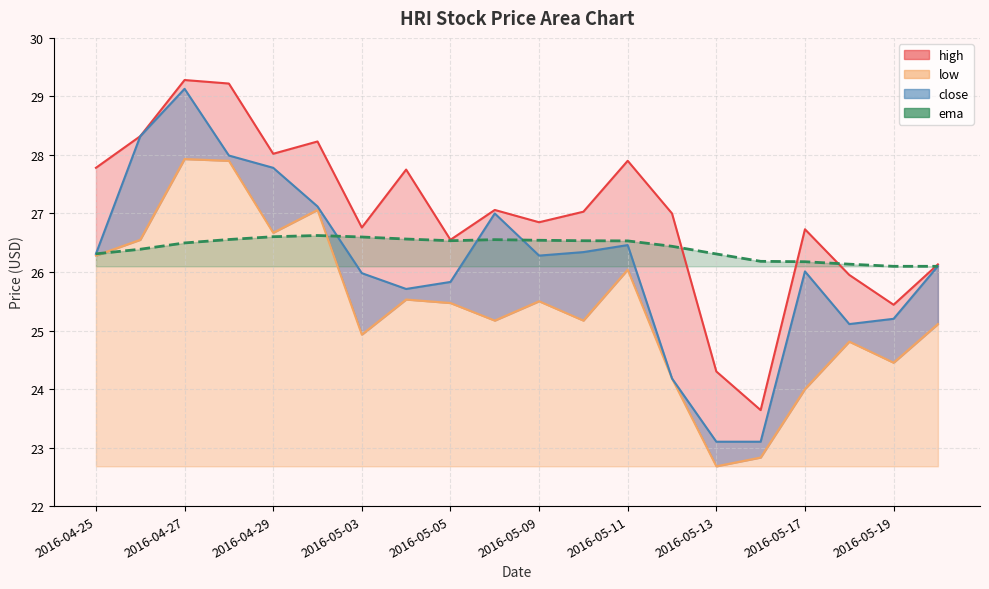

Reading left to right, extract all data points from this chart.

26.3	26.4	26.5	26.6	26.6	26.6	26.6	26.6	26.5	26.6	26.5	26.5	26.5	26.4	26.3	26.2	26.2	26.1	26.1	26.1